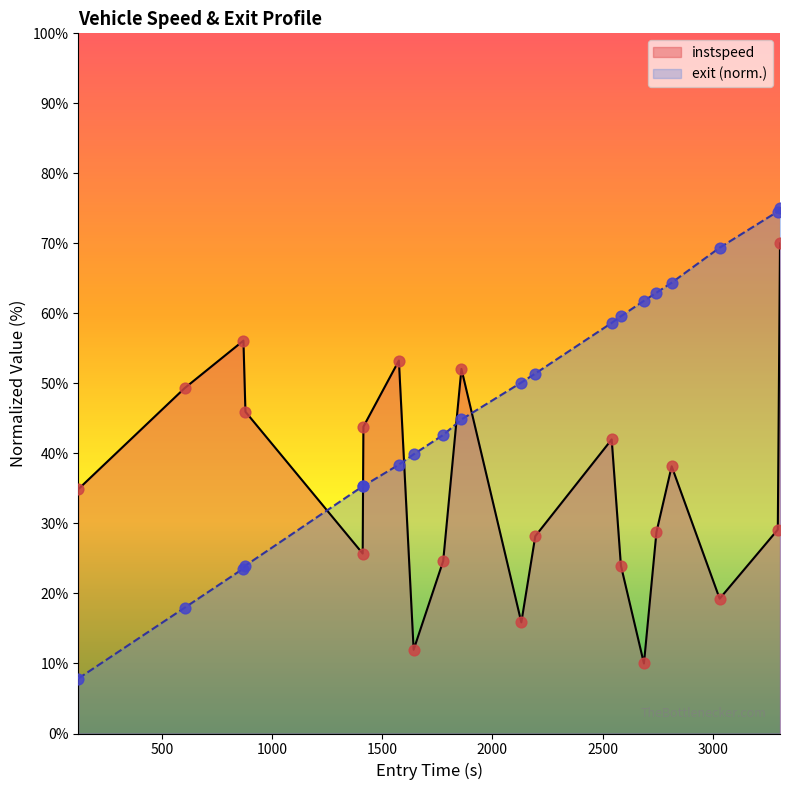

Which series has the widest spread of Y values?

exit